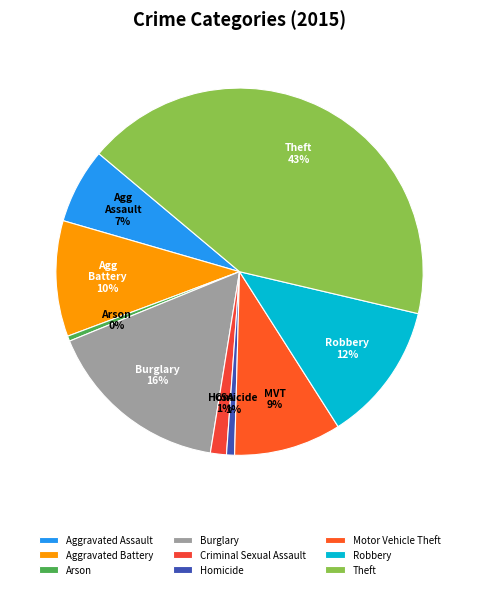

How many segments does this pie chart have?

9